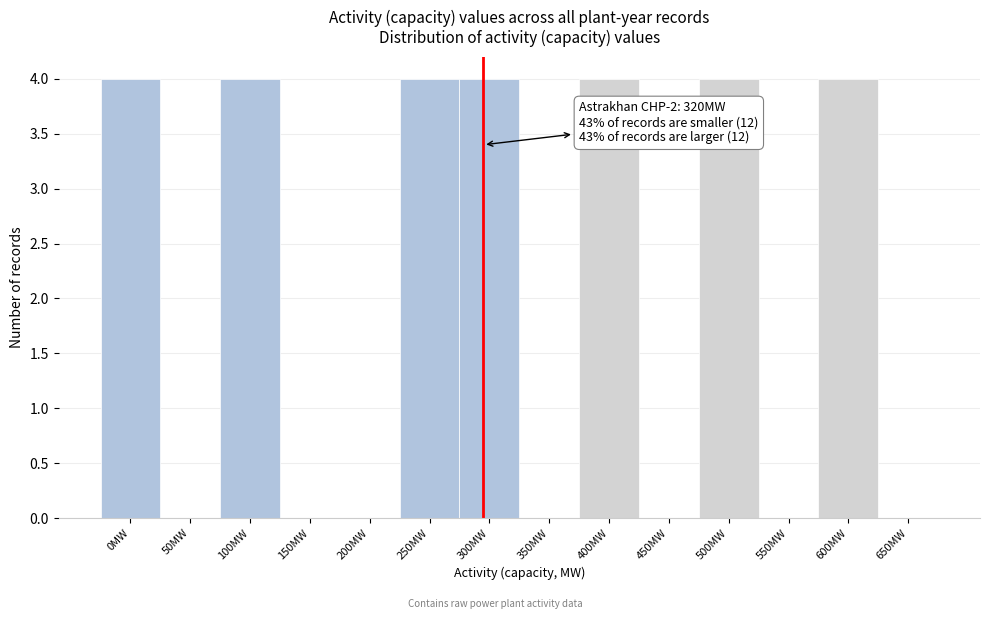

What is the sum of all values?

28